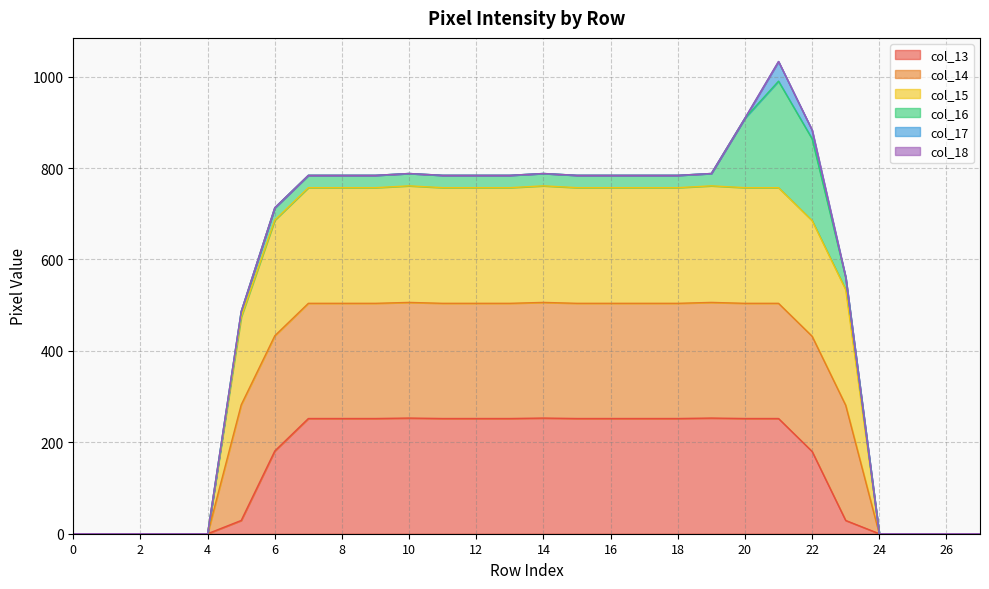

Which has a higher value, 7 or 3?

7